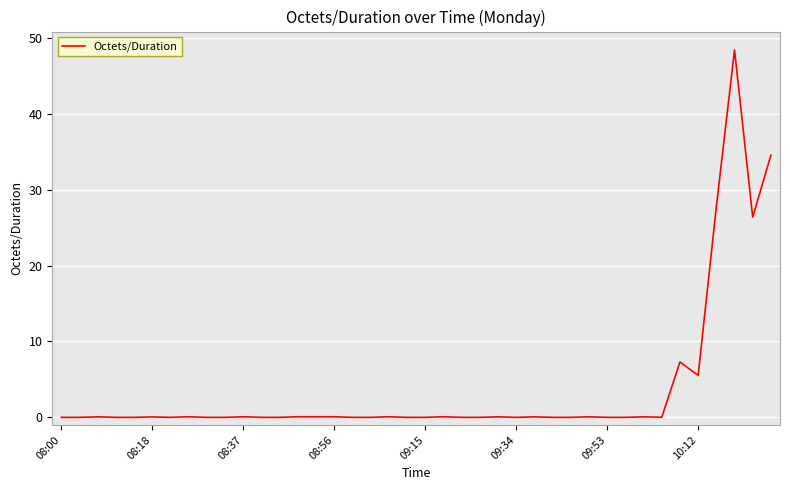

What is the greatest value displayed?

48.4